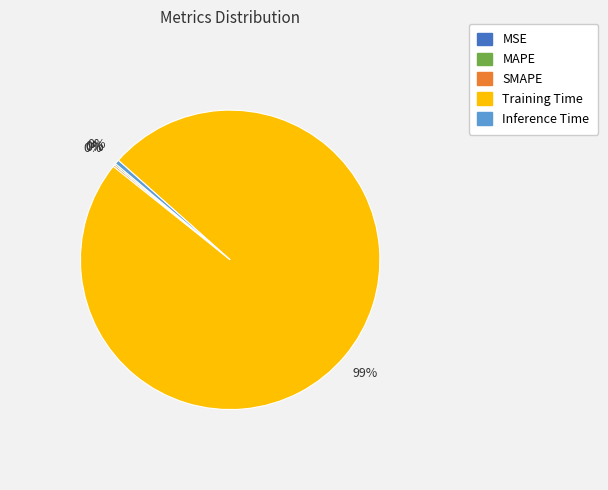

To the nearest percent, what is the average slice percentage?

20%